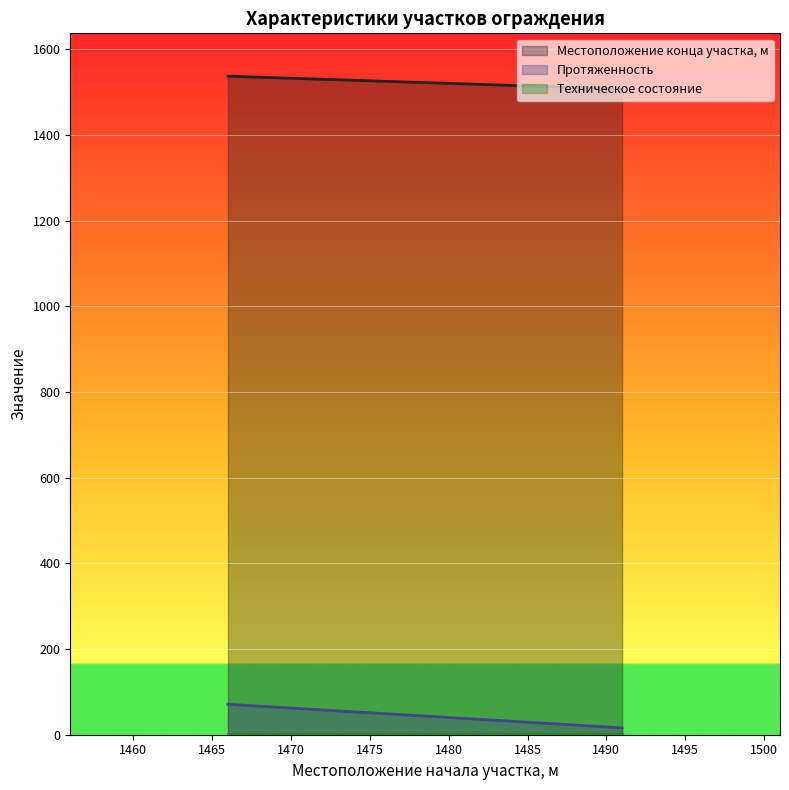

What is the highest value of the Протяженность series?

71